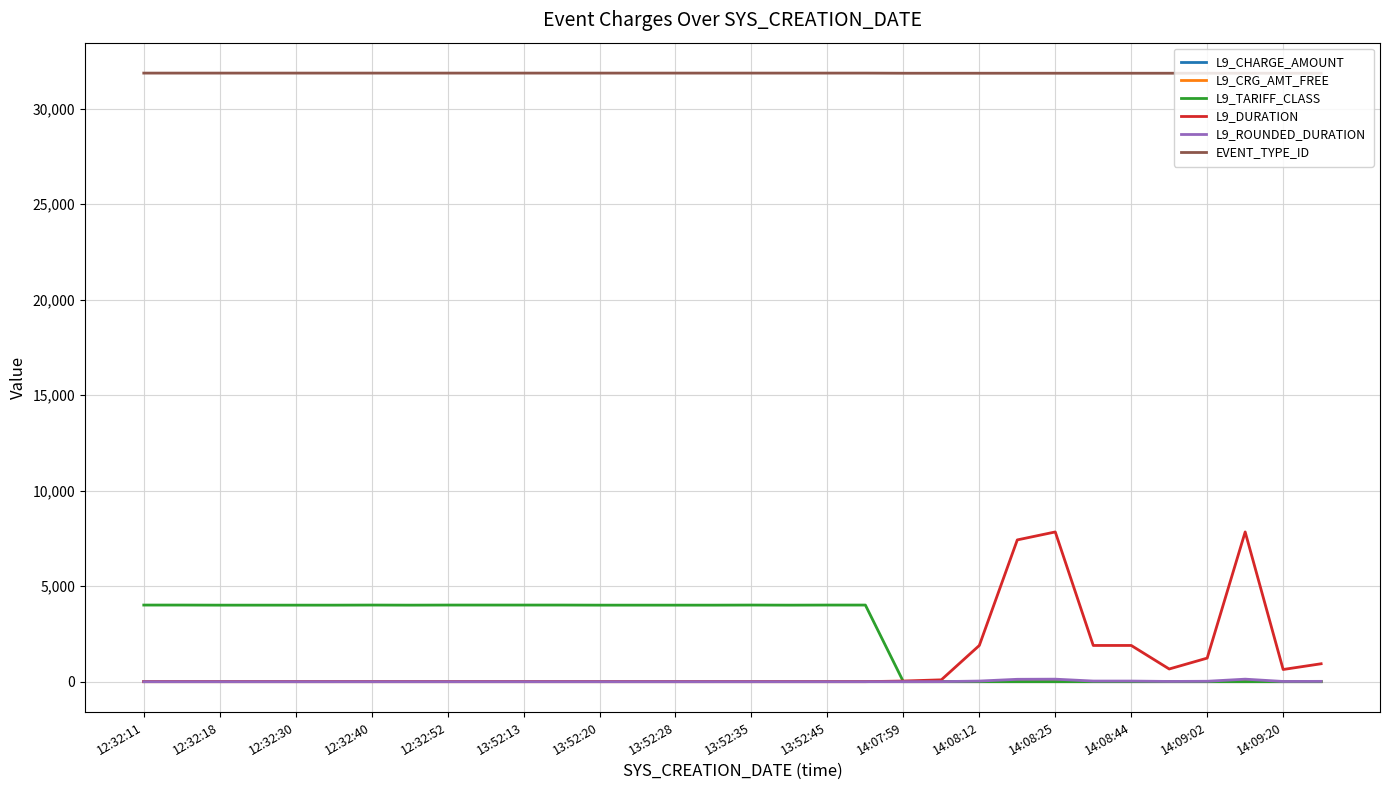

Is this an area chart (filled region under the line)?

No